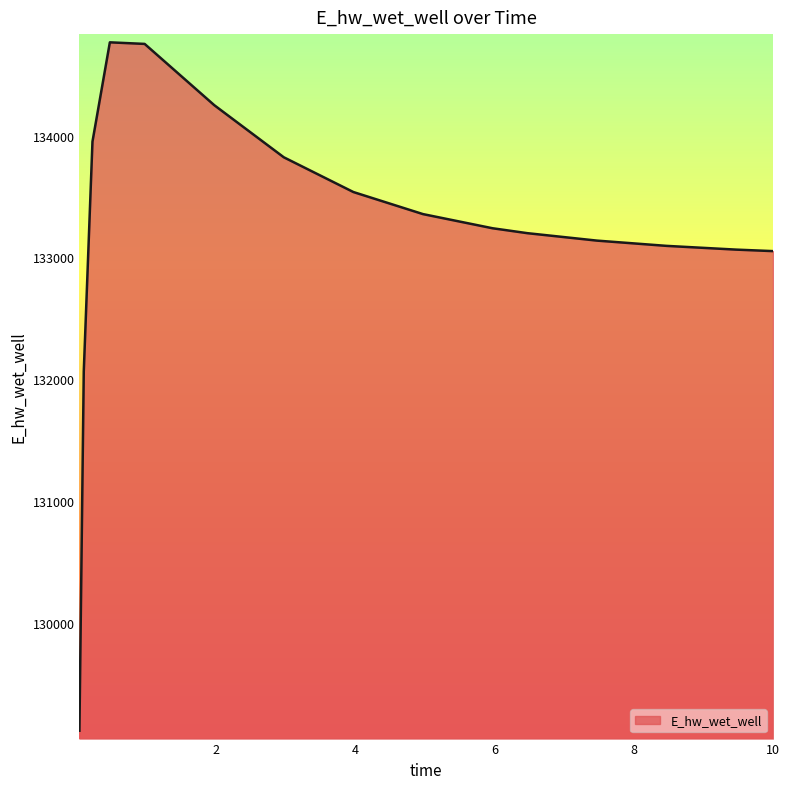

What is the difference between the maximum and minimum values?

5642.9